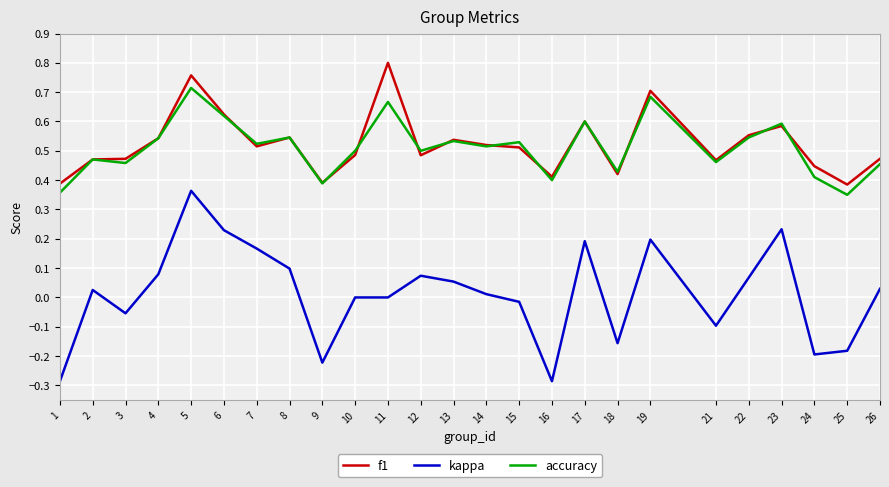

Is it true that kappa equals 0.1 at 13?

True